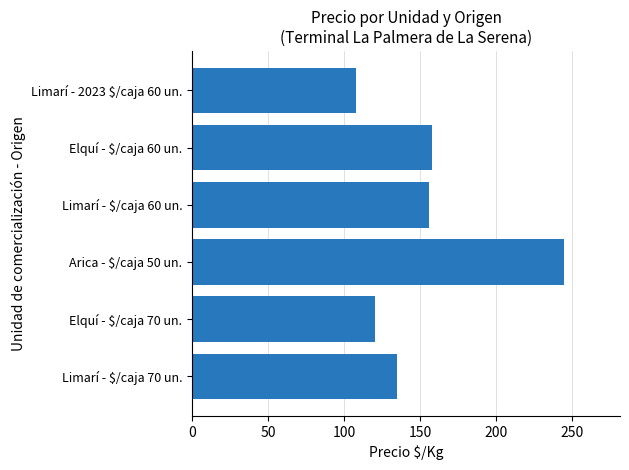

How many data points are less than 156?

3